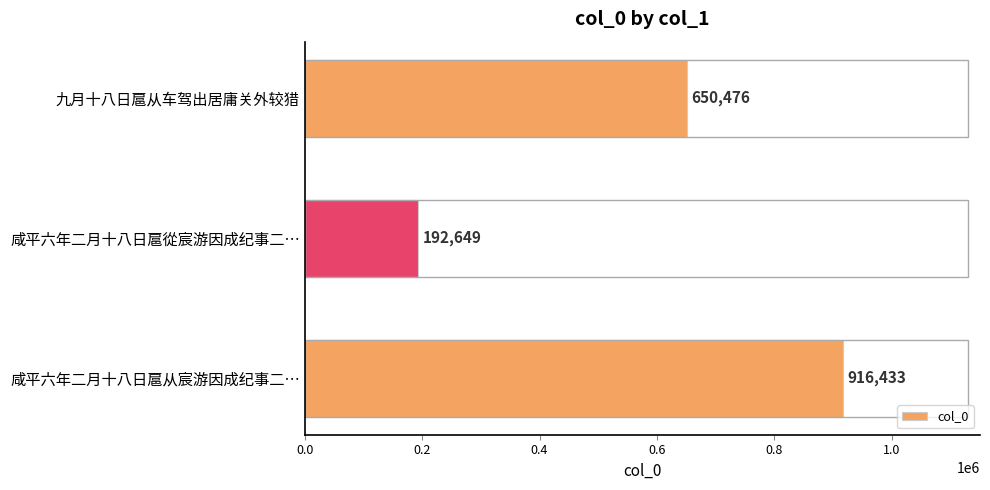

The value at 九月十八日扈从车驾出居庸关外较猎 is 446239. True or false?

False